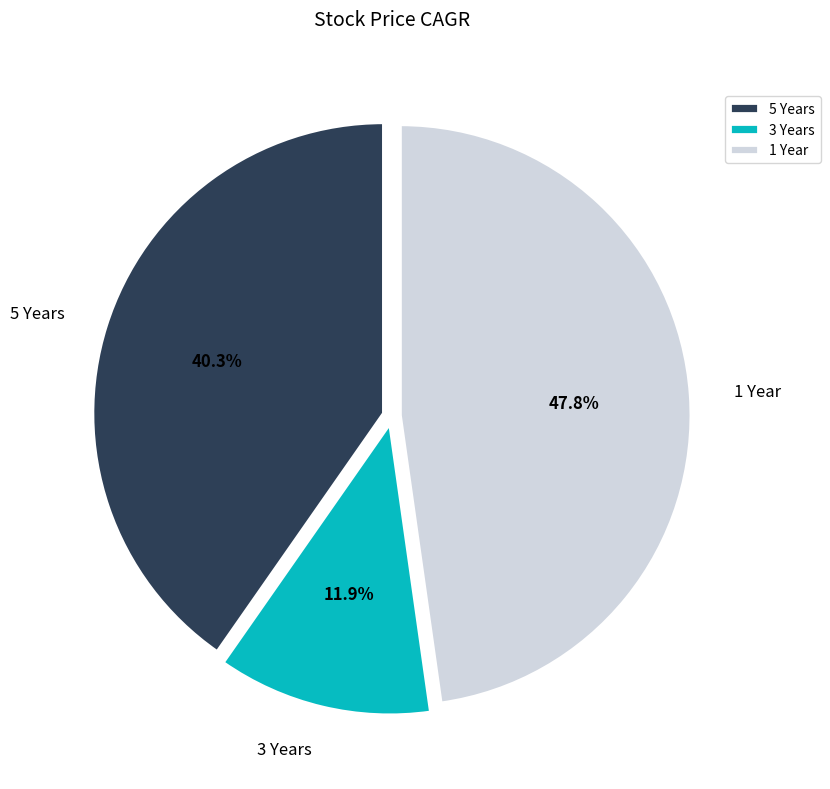

What percentage is the 5 Years slice, to the nearest percent?

40%